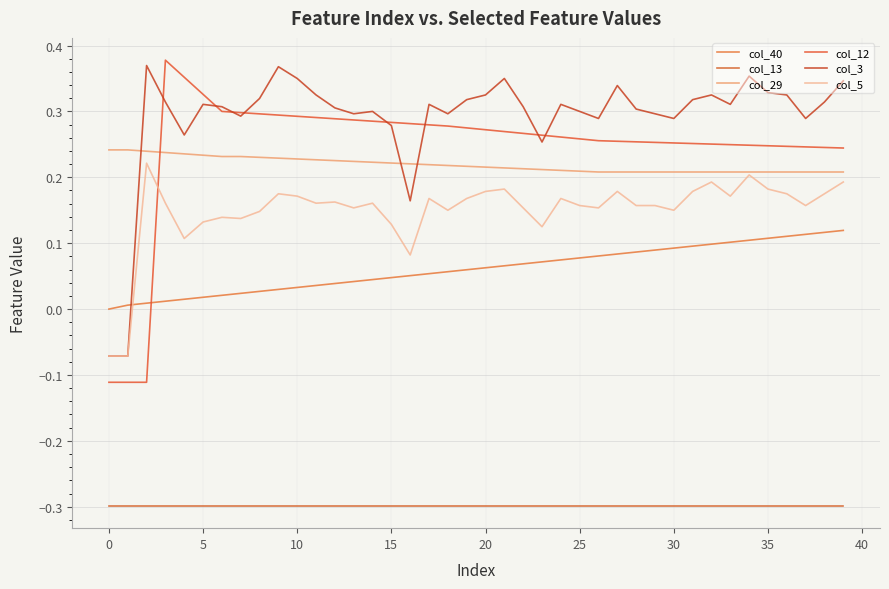

Count the col_12 values in the range 0 to 1.

37